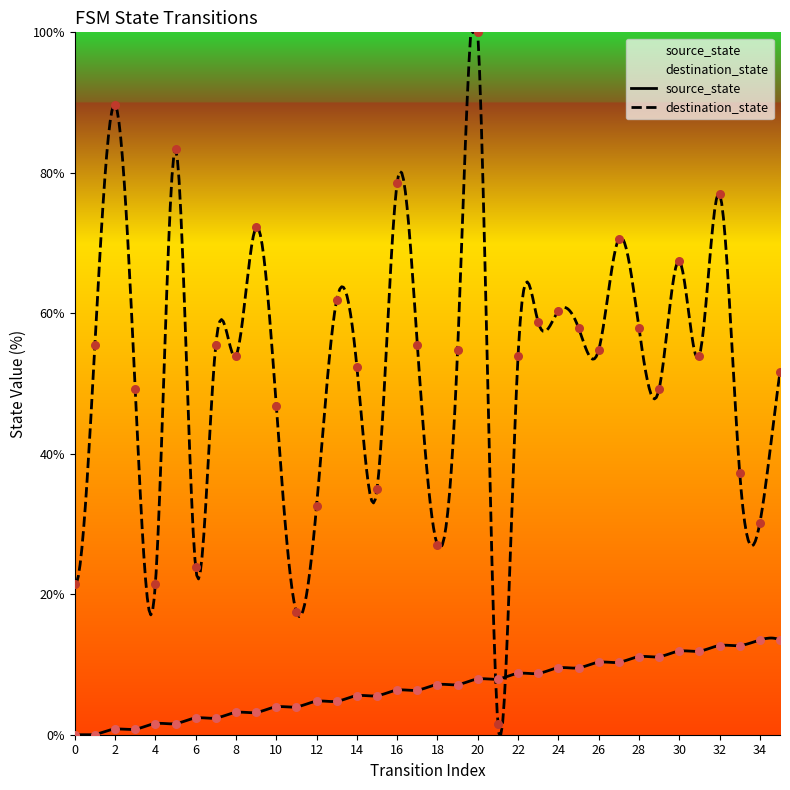

What is the total value across all series at 1?

55.6